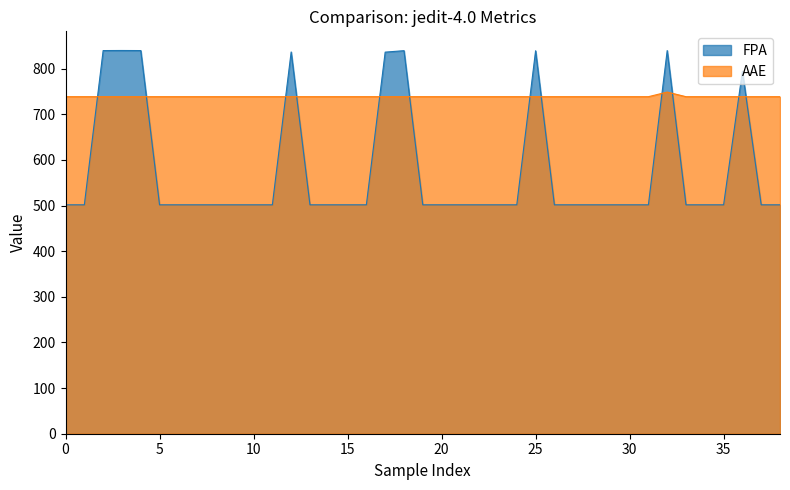

Reading left to right, what are all the values shown in this chart?

FPA: 501.6	501.6	839.6	839.8	839.6	501.6	501.6	501.6	501.6	501.6	501.6	501.6	836.6	501.6	501.6	501.6	501.6	836.2	839.4	501.6	501.6	501.6	501.6	501.6	501.6	839.2	501.6	501.6	501.6	501.6	501.6	501.6	839.6	501.6	501.6	501.6	794.3	501.6	501.6
AAE: 738.6	738.6	738.6	738.6	738.6	738.6	738.6	738.6	738.6	738.6	738.6	738.6	738.6	738.6	738.6	738.6	738.6	738.6	738.6	738.6	738.6	738.6	738.6	738.6	738.6	738.6	738.6	738.6	738.6	738.6	738.6	738.6	748.7	738.6	738.6	738.6	738.6	738.6	738.6